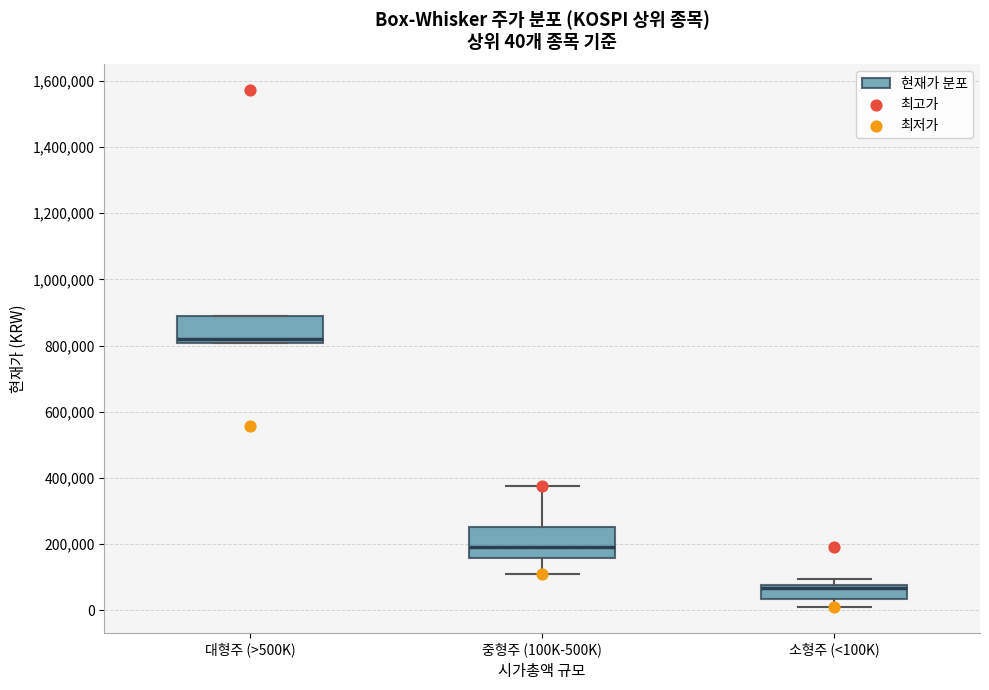

Which box has the highest median line?

대형주 (>500K)